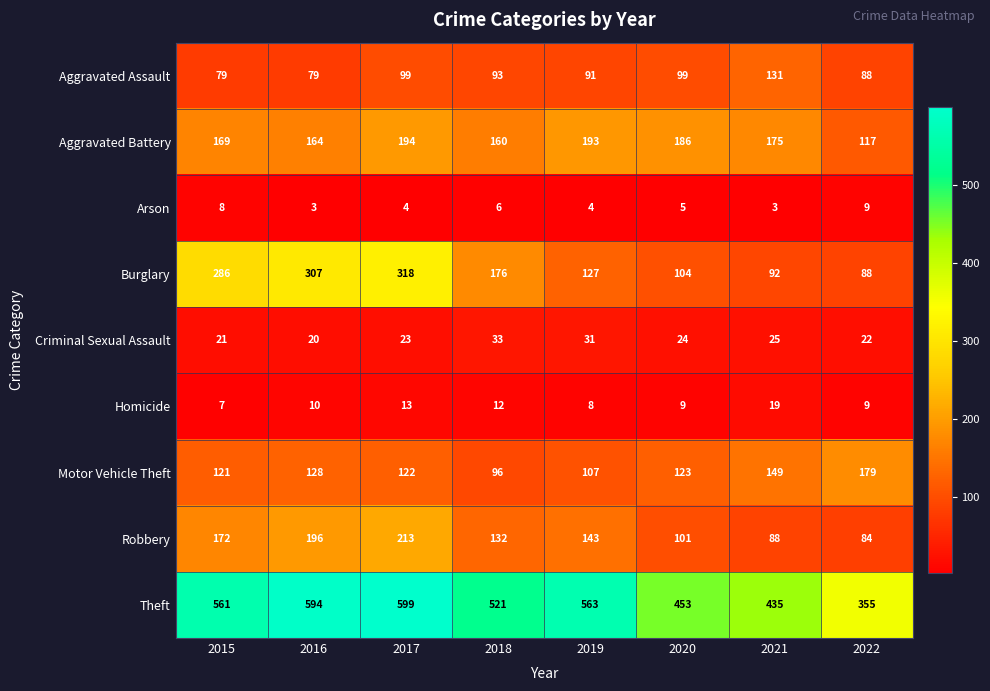

At which category is the sum across all series the highest?

2017